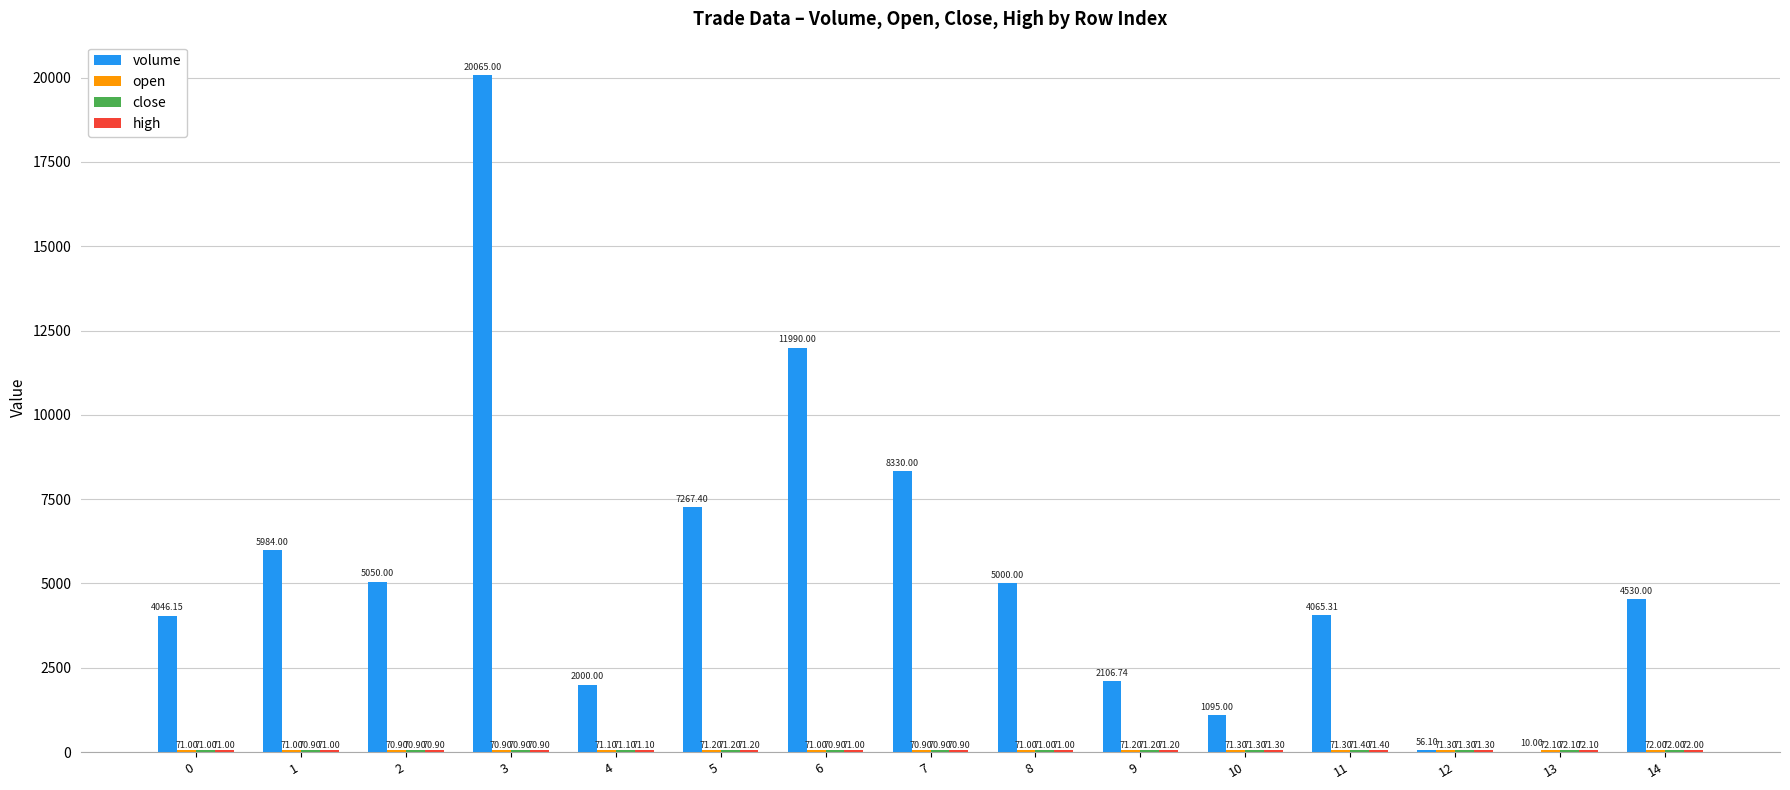

What is the sum of the volume values at 4 and 2?

7050.0